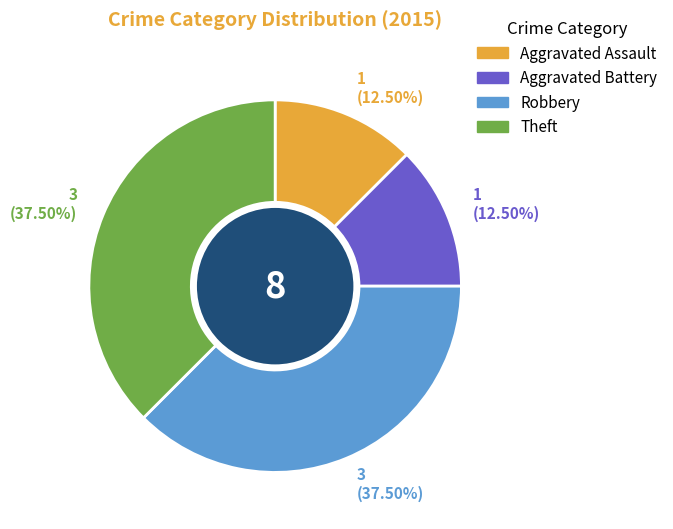

Does Robbery represent more than half of the total?

No